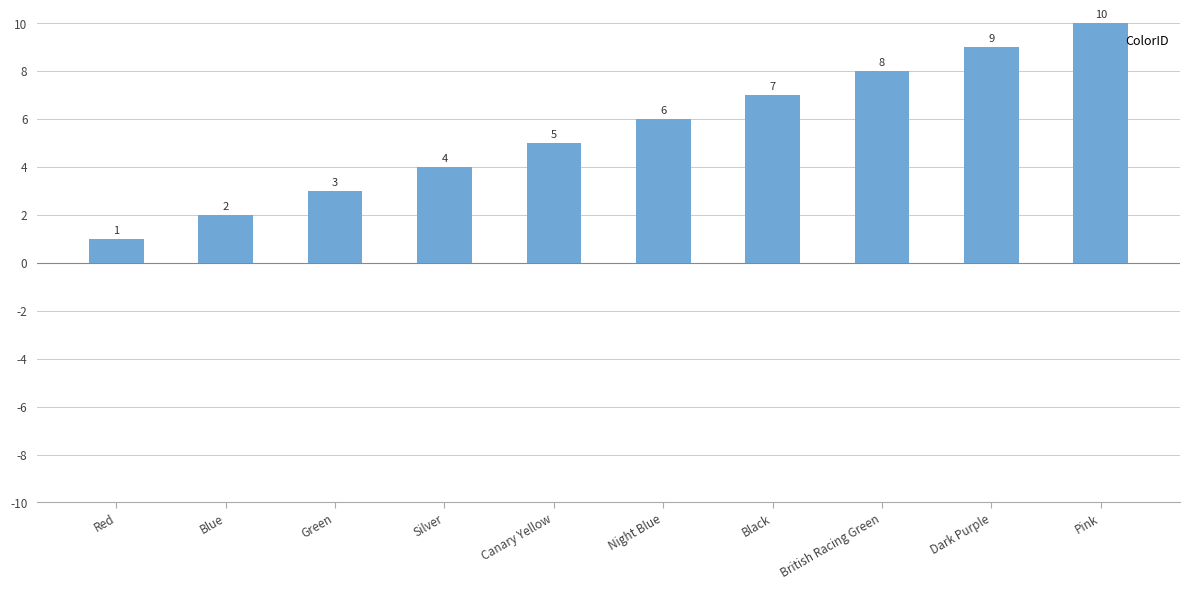

What is the label of the 9th bar from the right?

Blue